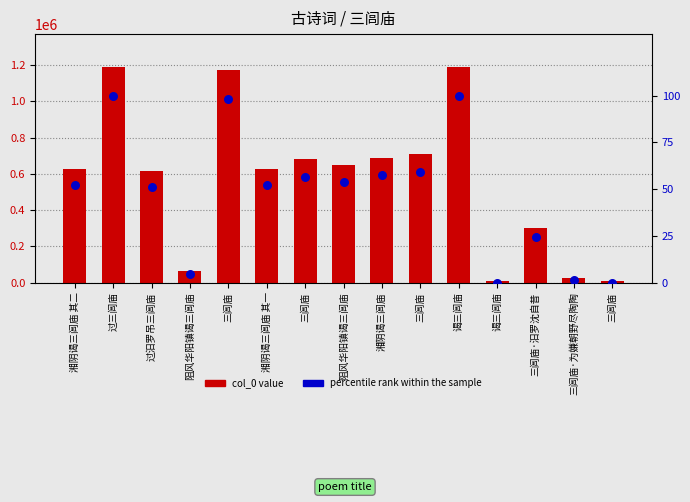

Which series has the largest Y range (max minus min)?

col_0 value